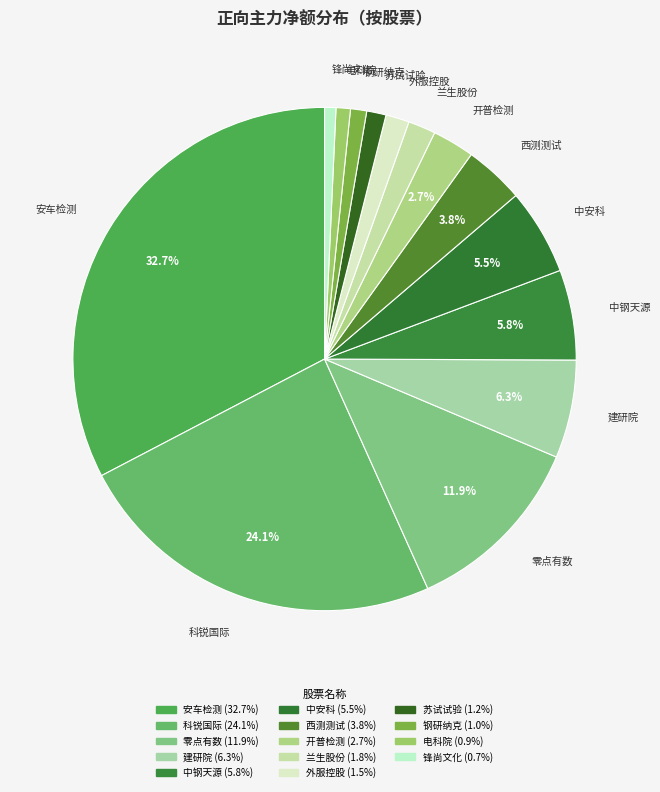

Which has a higher value, 外服控股 or 科锐国际?

科锐国际